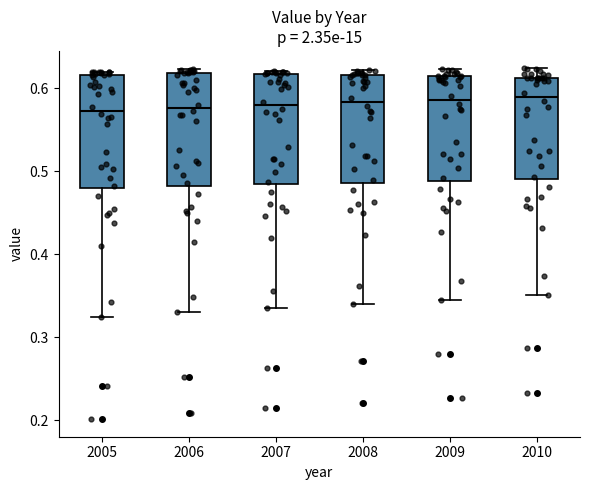

Reading left to right, transcribe this box plot: for each box, give where its median line is, the range the box spans, and where its two whiskers end, as read against the y-axis. The values are not printed on the chart, so give them approximately, as read against the axis.

2005: median 0.57, box 0.48 to 0.62, whiskers 0.32 to 0.62 (just above the box's upper edge)
2006: median 0.58, box 0.48 to 0.62, whiskers 0.33 to 0.62 (just above the box's upper edge)
2007: median 0.58, box 0.48 to 0.62, whiskers 0.34 to 0.62 (just above the box's upper edge)
2008: median 0.58, box 0.49 to 0.62, whiskers 0.34 to 0.62 (just above the box's upper edge)
2009: median 0.59, box 0.49 to 0.61, whiskers 0.35 to 0.62
2010: median 0.59, box 0.49 to 0.61, whiskers 0.35 to 0.62